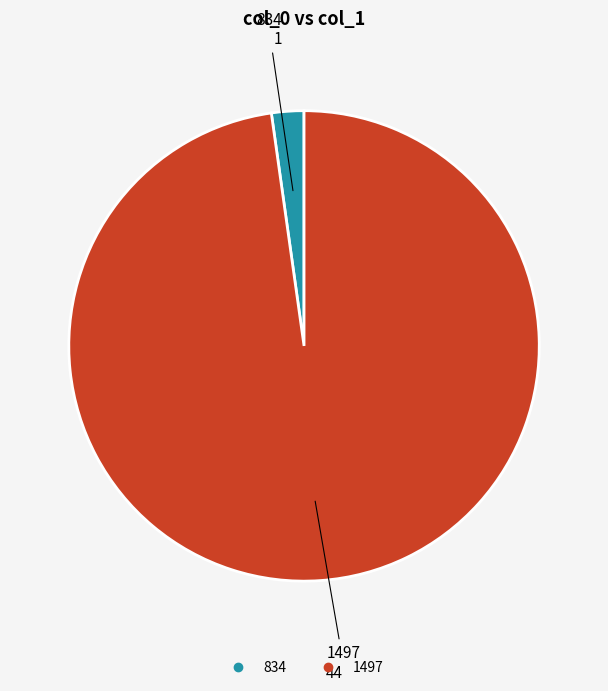

Does 834 account for over 50% of the chart?

No